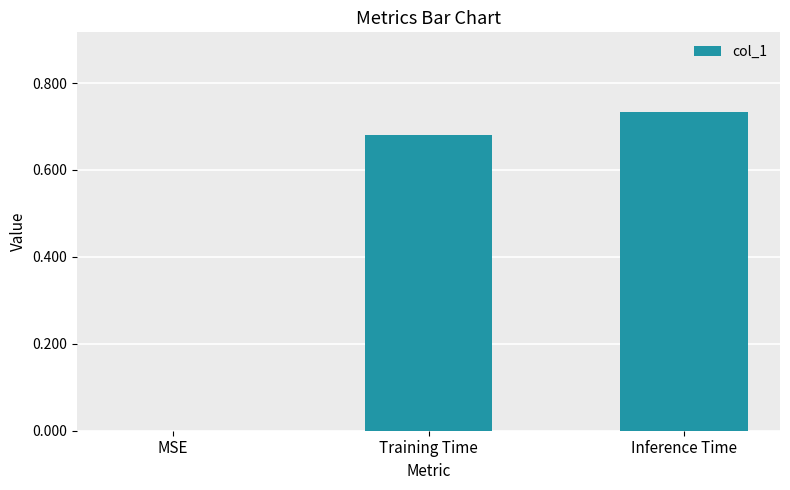

The value at MSE is 0.3. True or false?

False